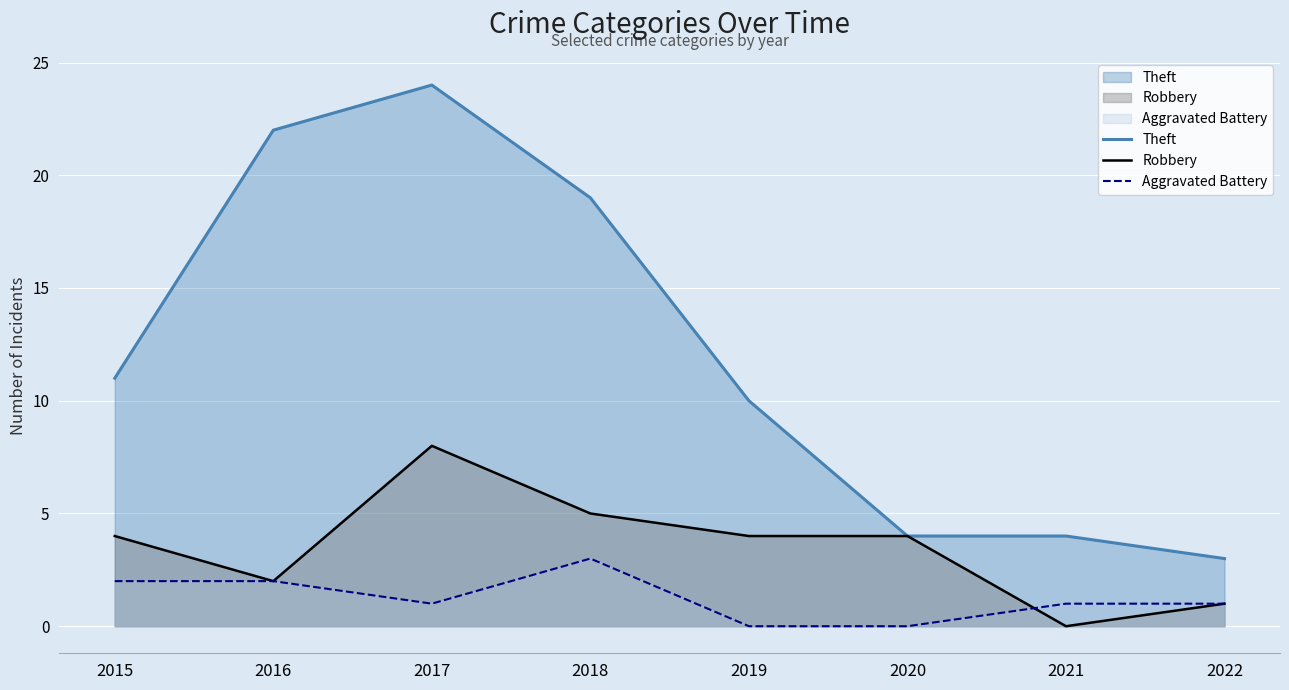

Rank the categories by Robbery value from highest to lowest.

2017, 2018, 2015, 2019, 2020, 2016, 2022, 2021